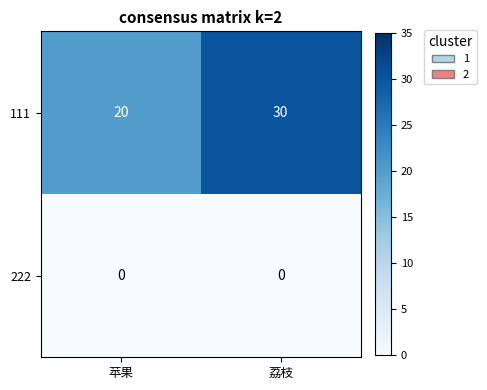

Rank the series at 苹果 from lowest to highest value.

222, 111